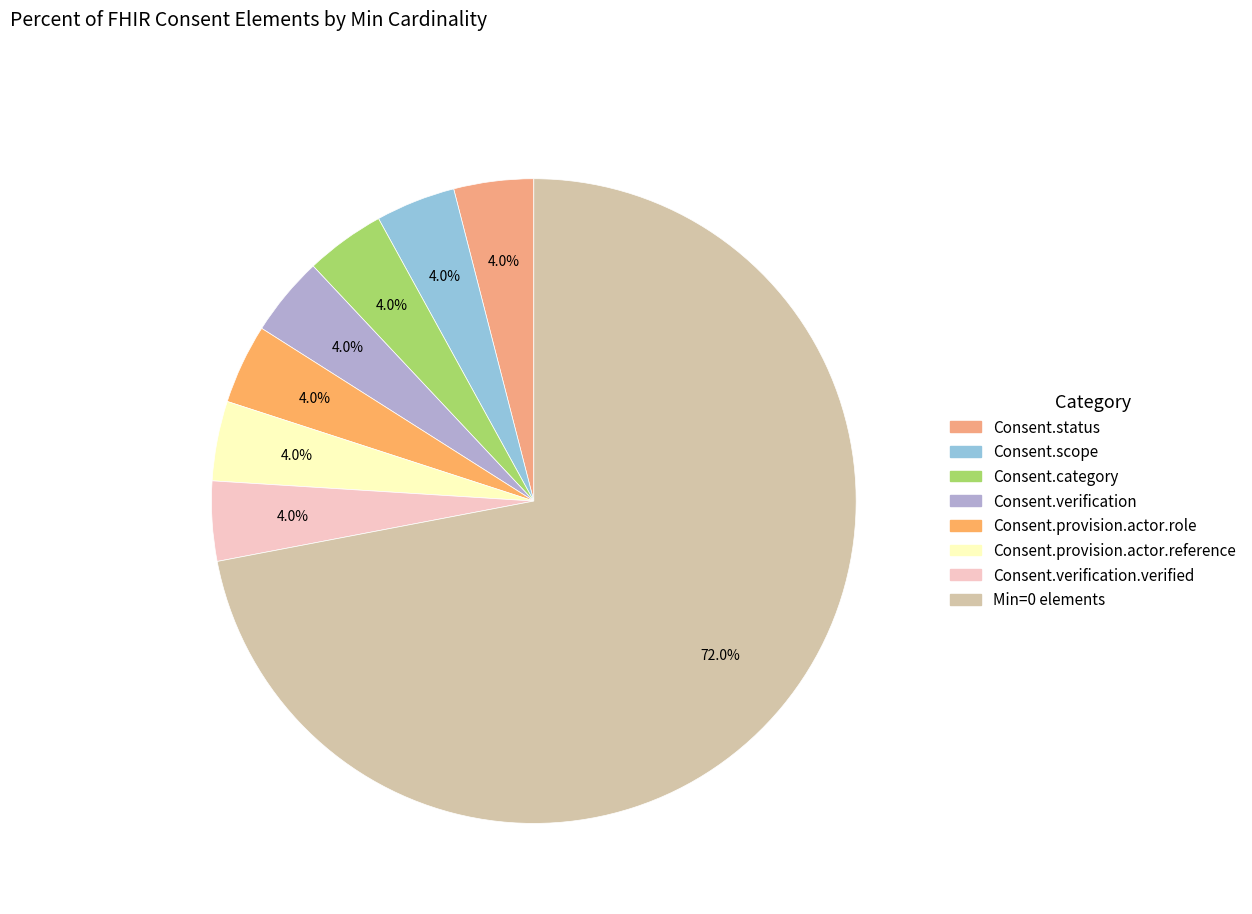

Count the number of slices in the pie.

8